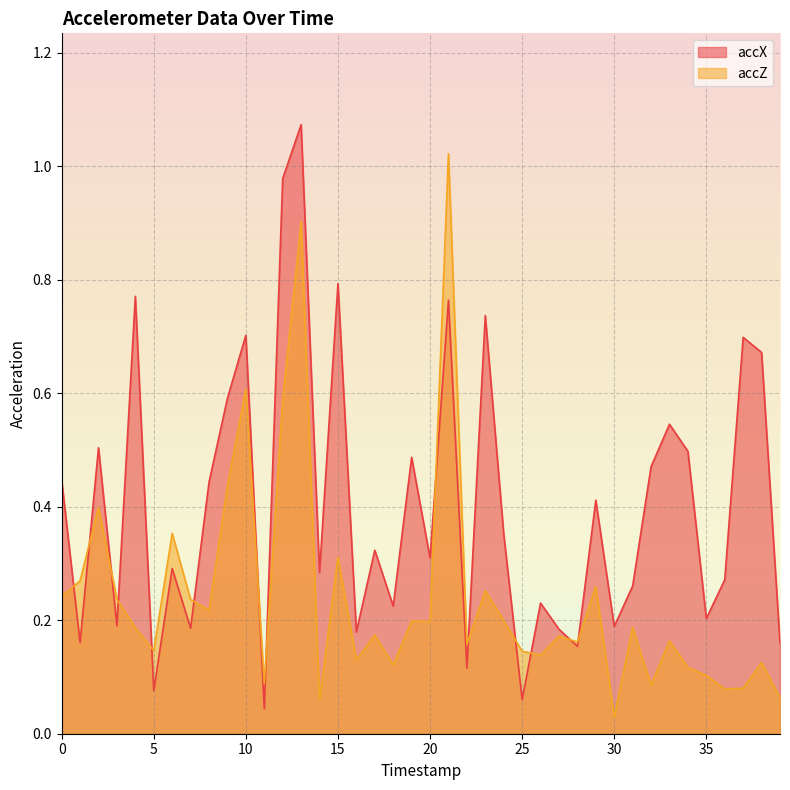

The value of accZ at 37 is 0.1. True or false?

True